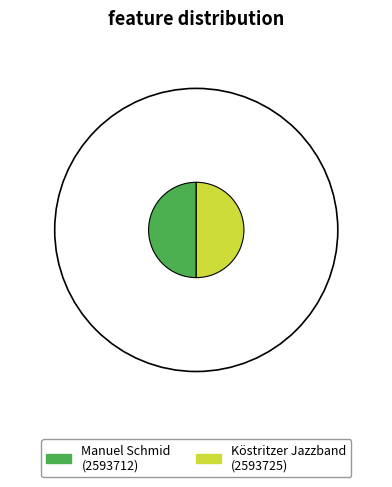

Is it true that Manuel Schmid is 40% of the pie?

False